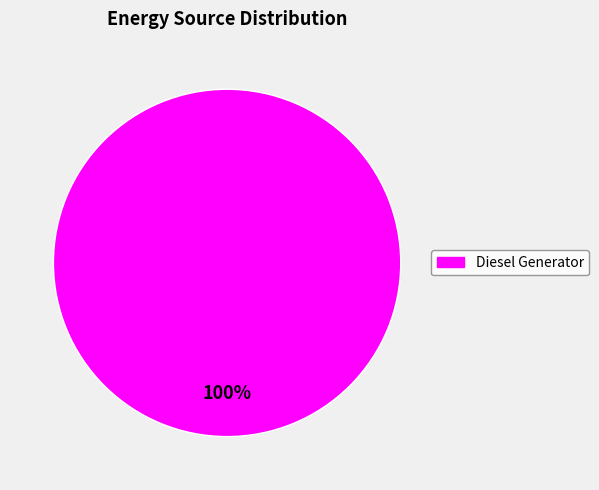

Is there any slice that represents more than half of the pie?

Yes